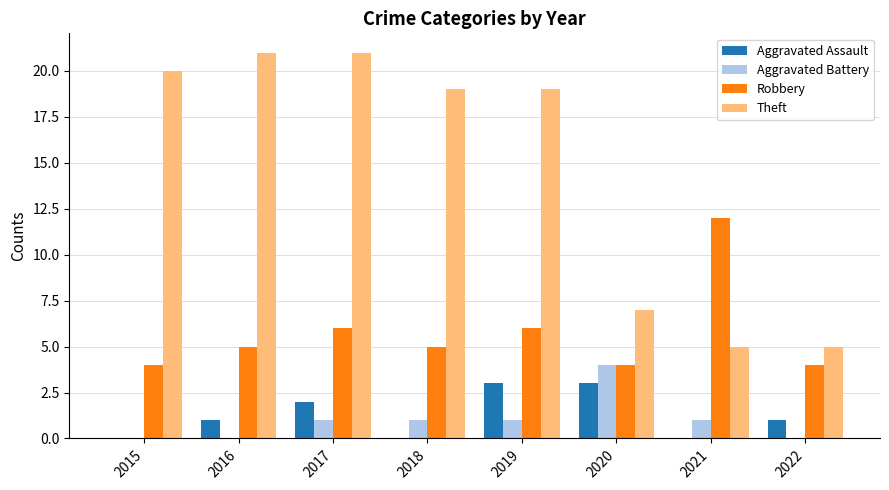

Reading left to right, what are all the values shown in this chart?

Aggravated Assault: 0	1	2	0	3	3	0	1
Aggravated Battery: 0	0	1	1	1	4	1	0
Robbery: 4	5	6	5	6	4	12	4
Theft: 20	21	21	19	19	7	5	5